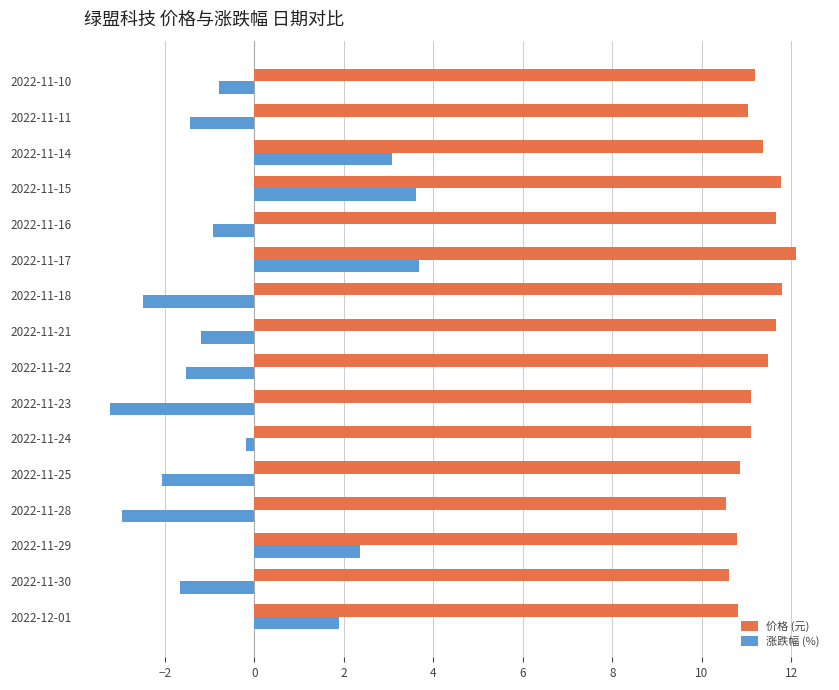

At which category is the sum across all series the highest?

2022-11-17